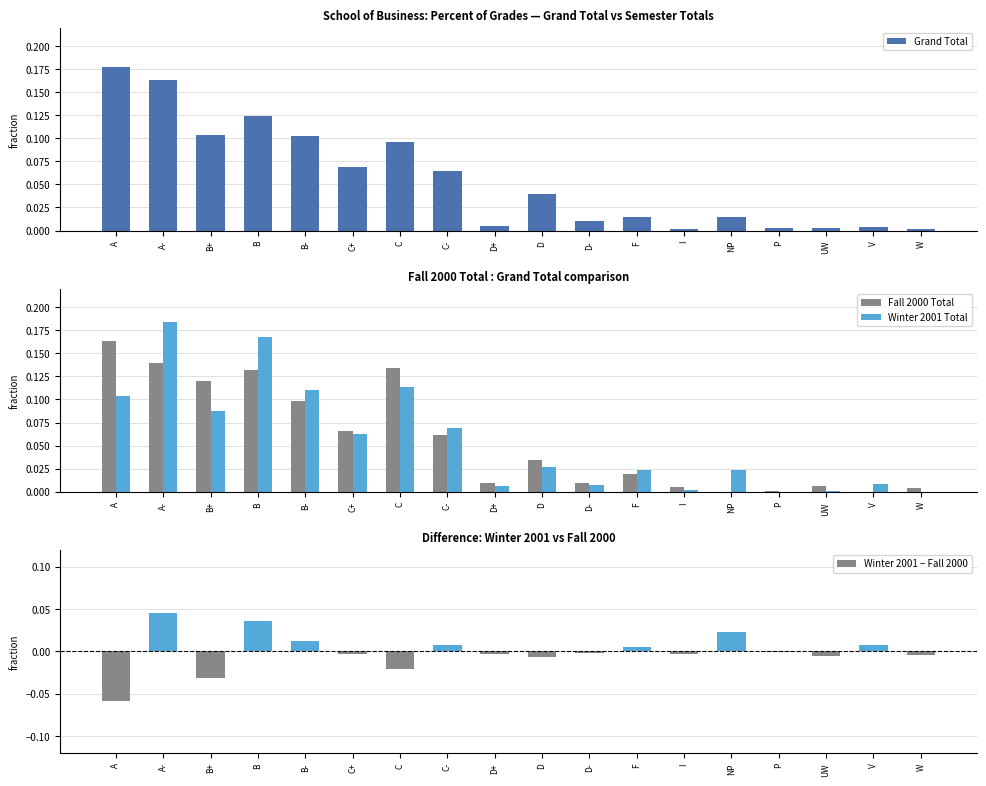

Rank the series at A- from lowest to highest value.

Winter 2001 − Fall 2000, Fall 2000 Total, Grand Total, Winter 2001 Total